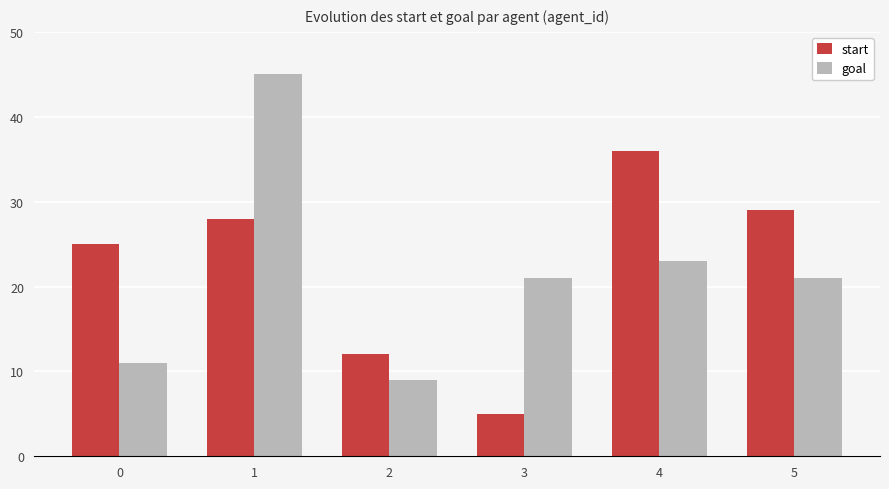

What is the difference between the maximum and minimum values in the start series?

31